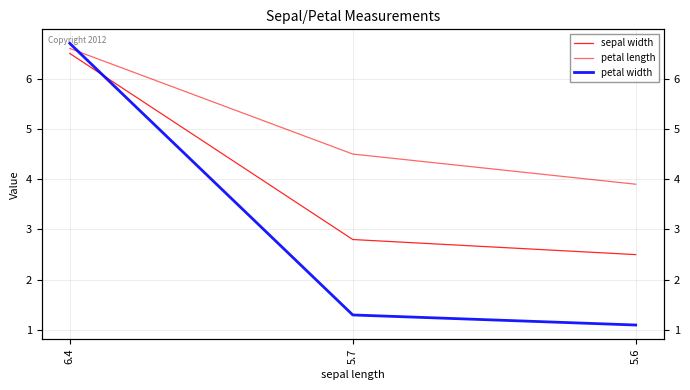

Reading left to right, what are all the values shown in this chart?

sepal width: 6.5	2.8	2.5
petal length: 6.6	4.5	3.9
petal width: 6.7	1.3	1.1